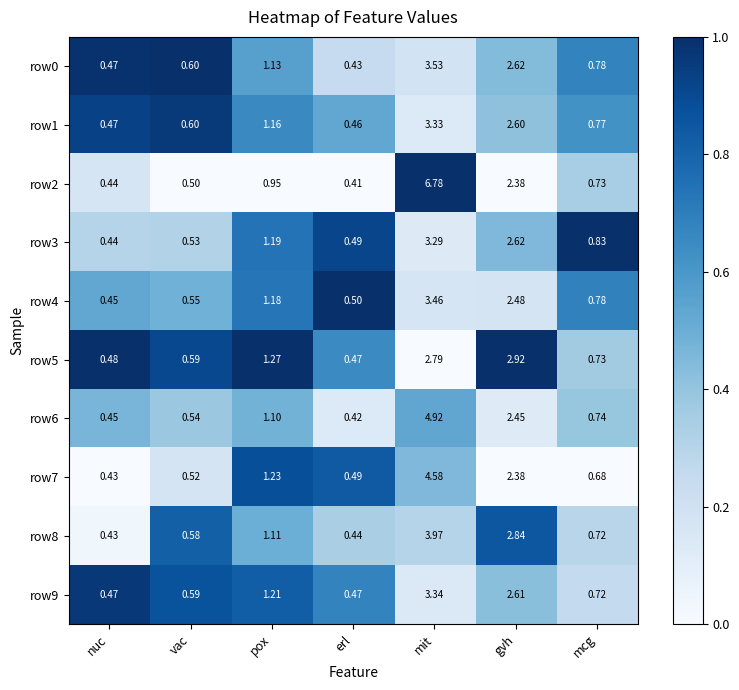

At which label is row8 closest to 2?

gvh